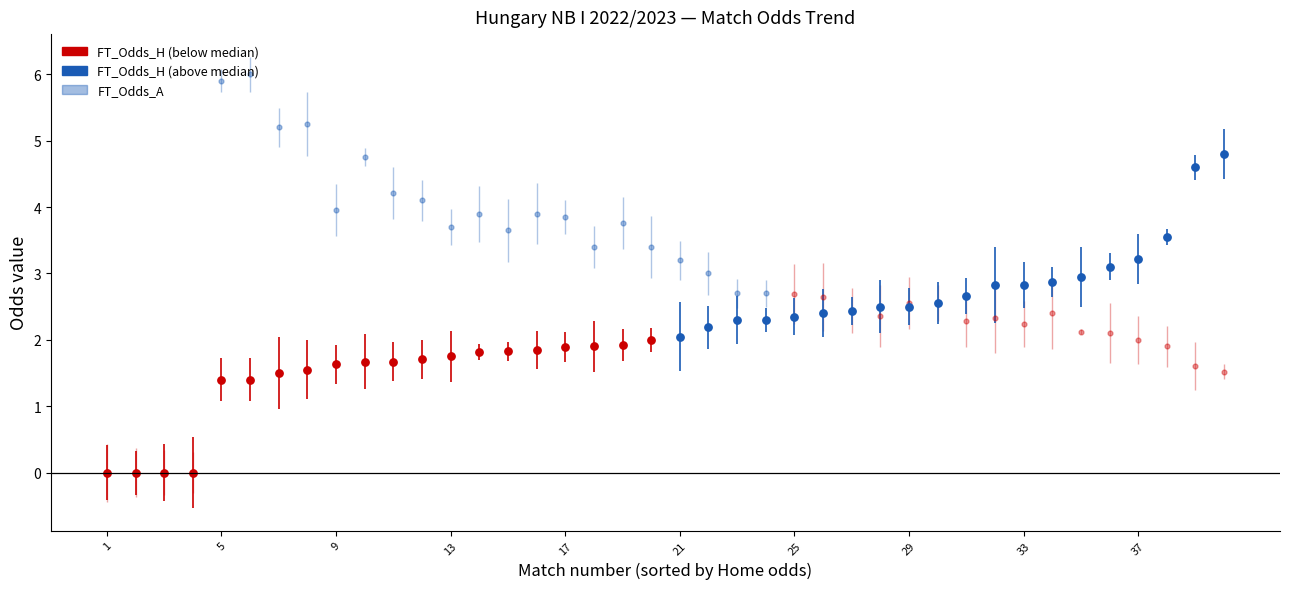

Which series reaches the minimum Y coordinate?

FT_Odds_H